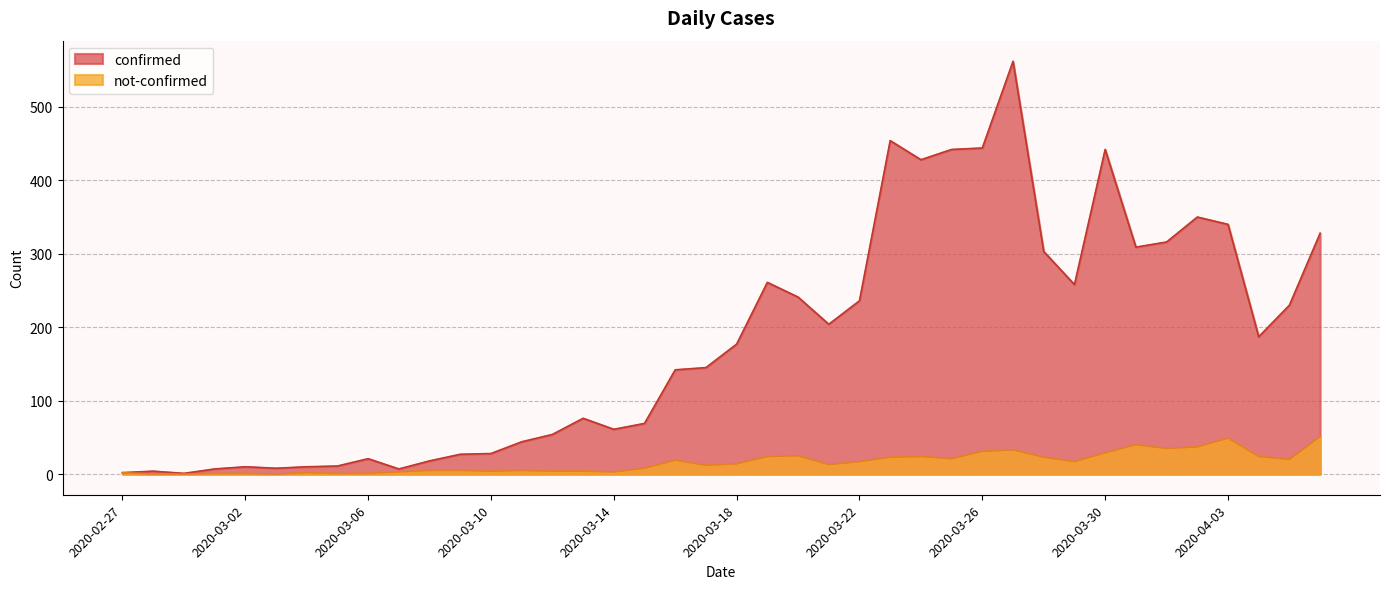

Between 2020-03-07 and 2020-03-04, which is larger?

2020-03-04